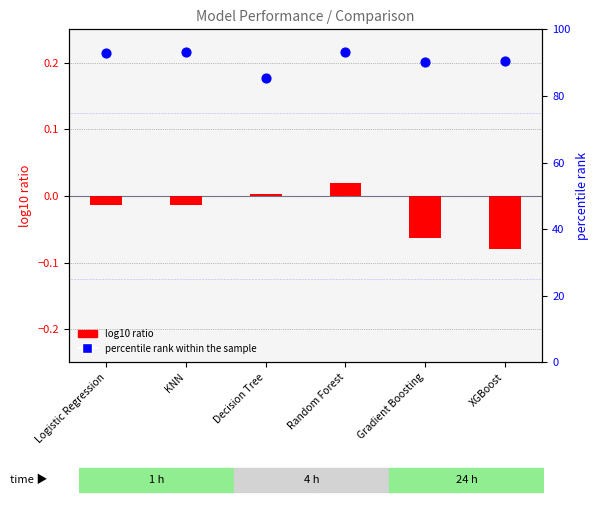

What is the total value across all series at Decision Tree?

85.5